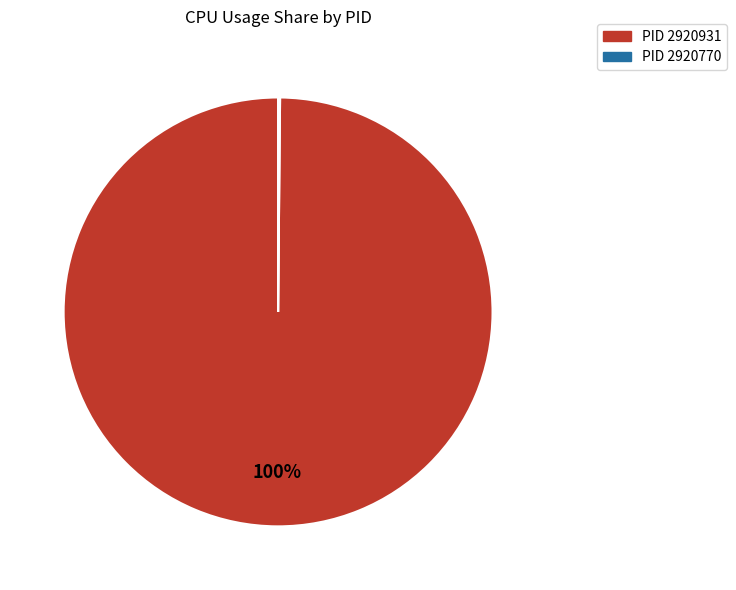

To the nearest percent, what is the average slice percentage?

50%